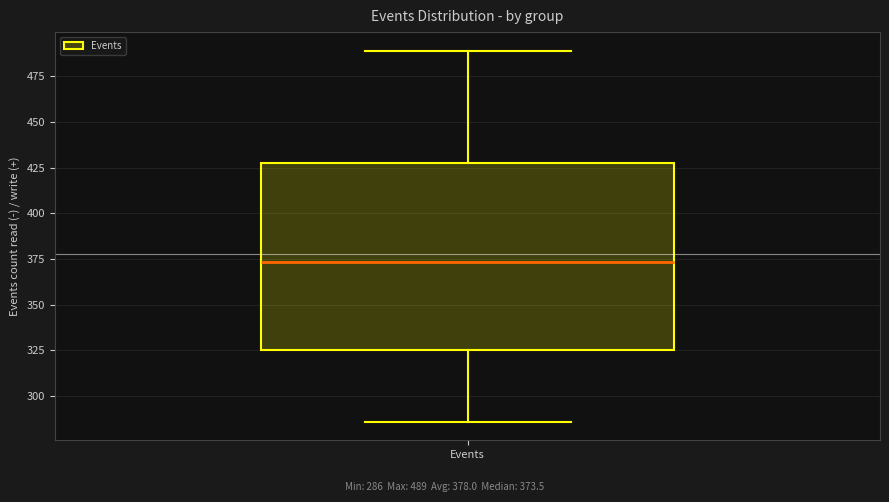

Read this box plot against the y-axis: the position of the median line, the range covered by the box, and the ends of both whiskers. The values are not printed on the chart, so give them approximately, as read against the axis.

median 375, box 325 to 430, whiskers 285 to 490